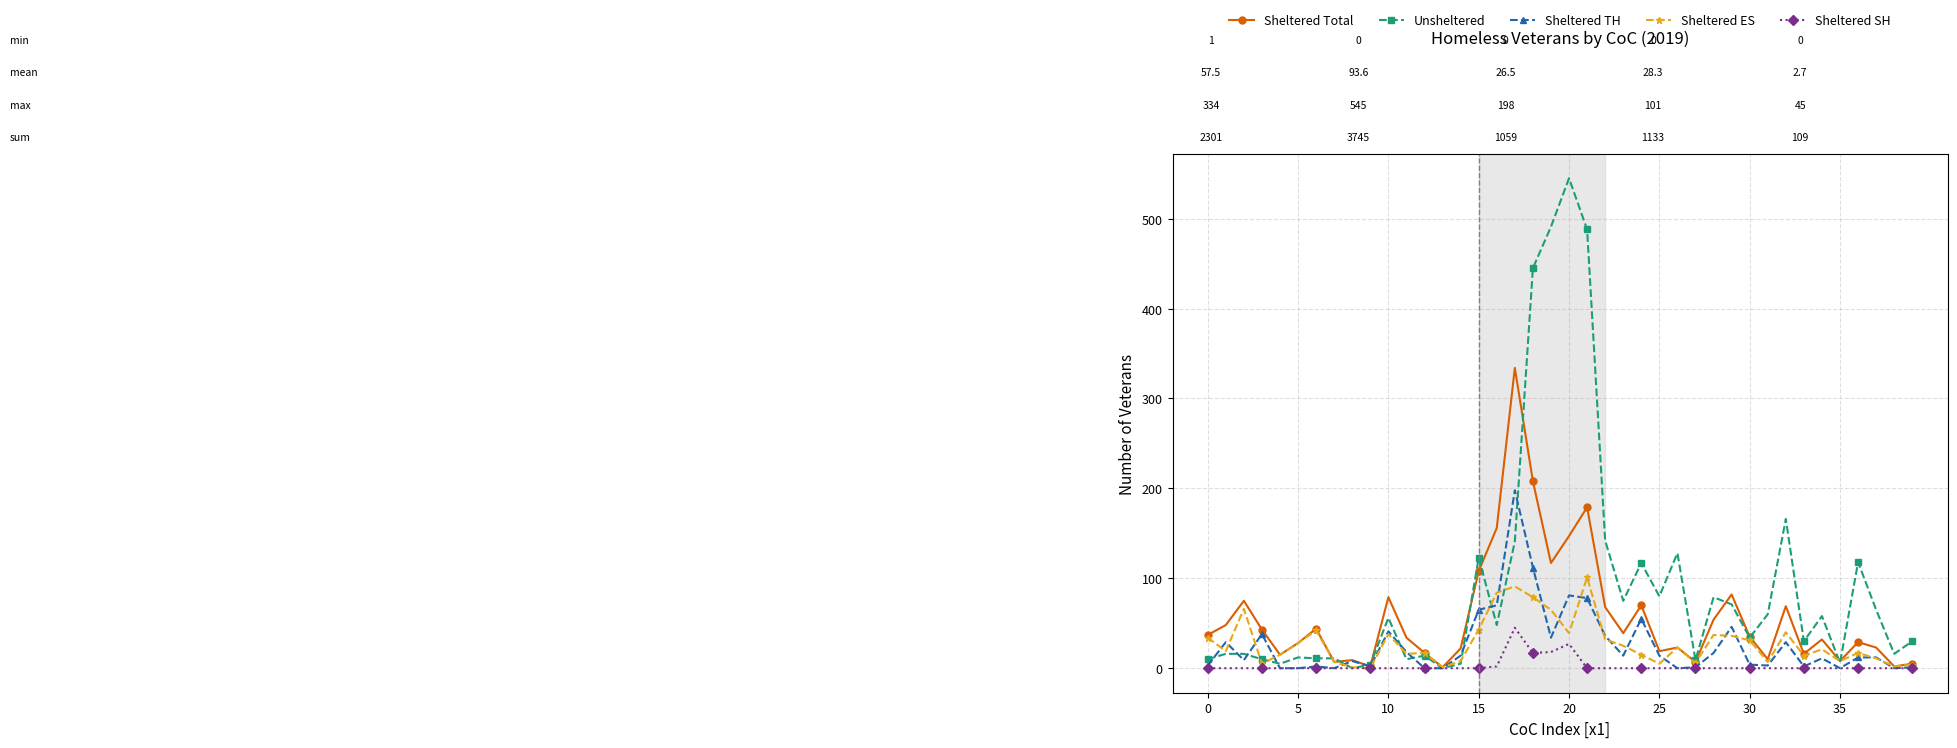

What is the sum of all Sheltered Total values?

2301